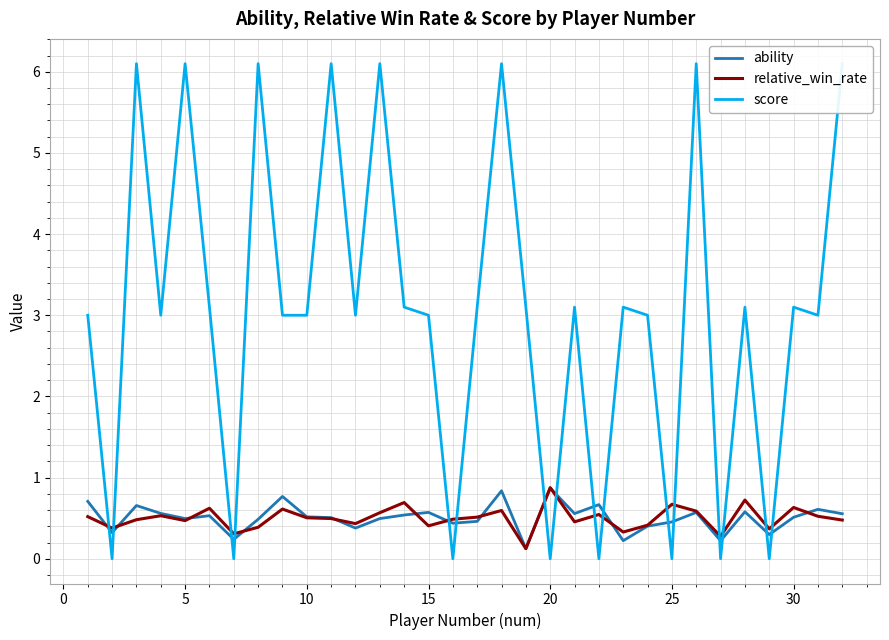

What is the difference between the maximum and minimum values in the score series?

6.1